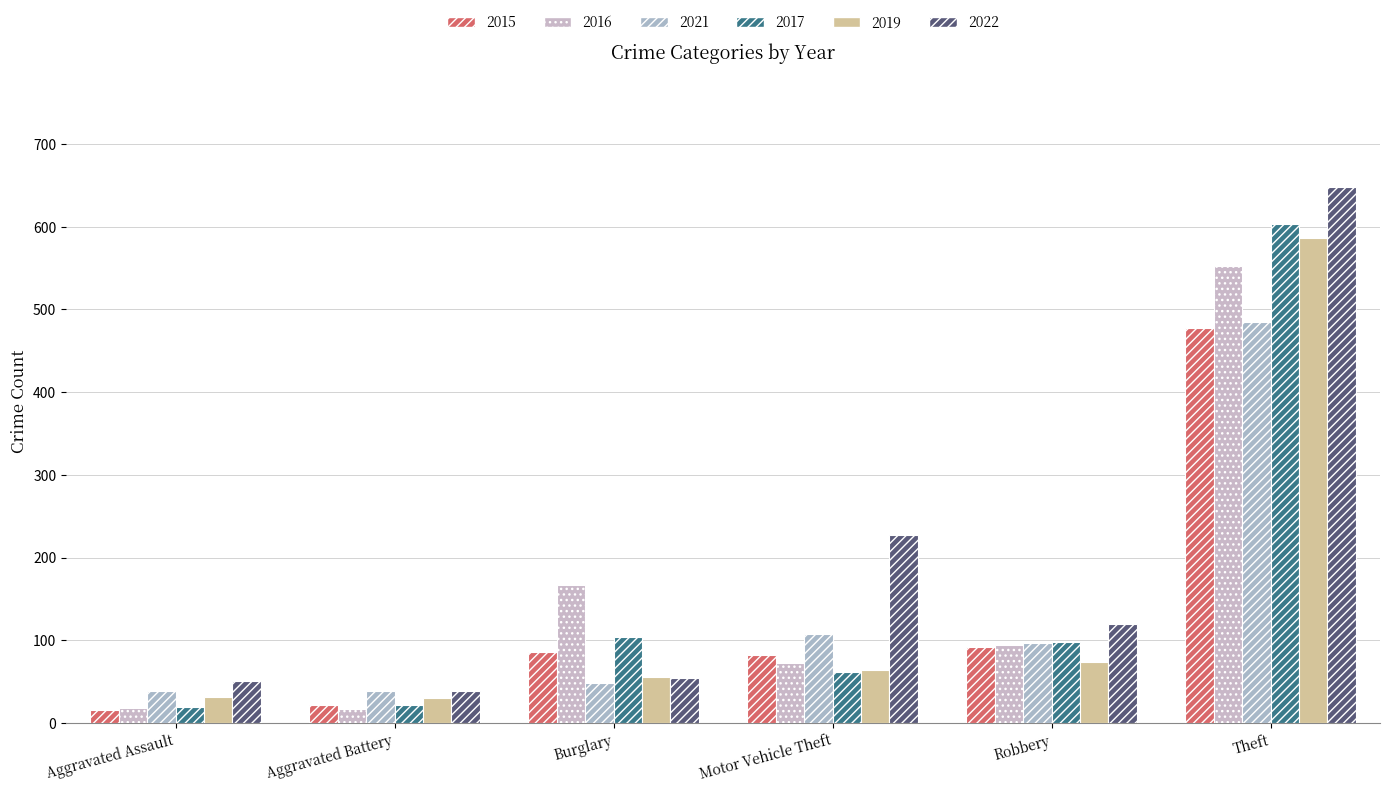

How many groups of bars are there?

6